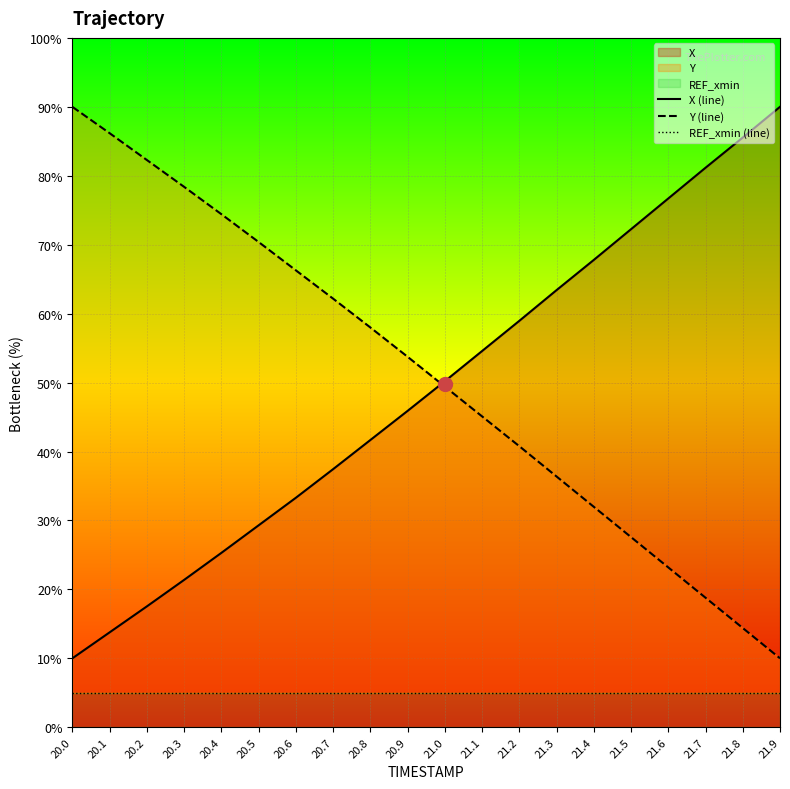

The value of X (line) at 20.2 is 11.3. True or false?

False